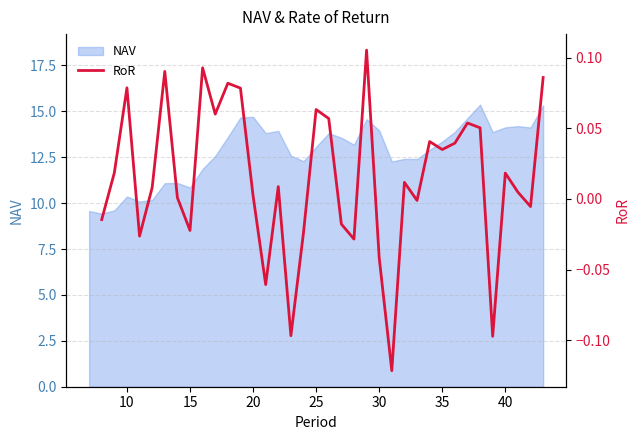

What is the minimum value for NAV?

9.4